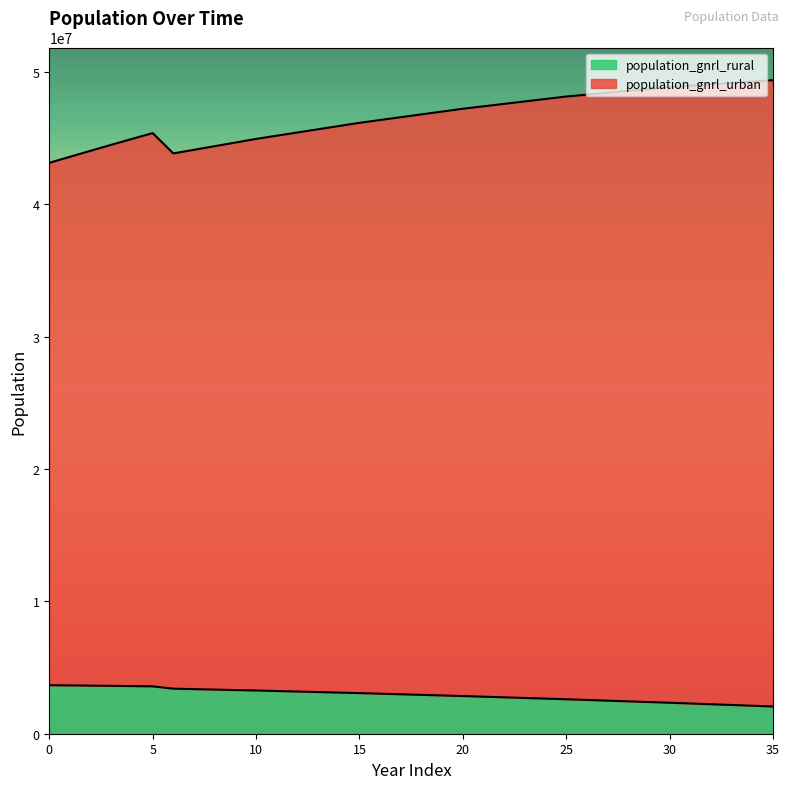

At which category is the sum across all series the highest?

35